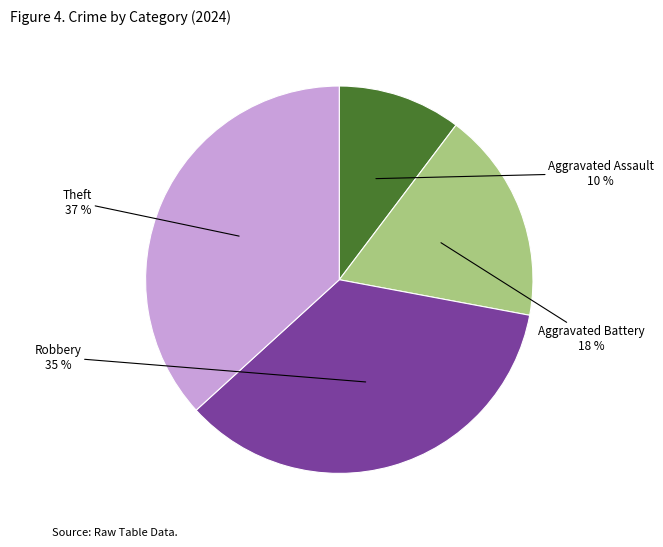

Is the sum of Aggravated Battery and Theft greater than half?

Yes